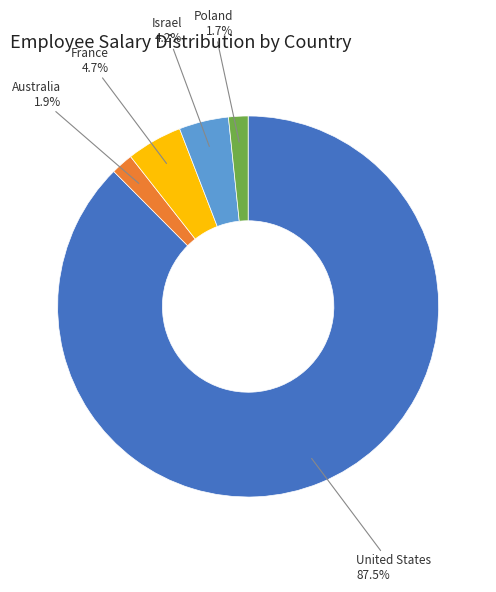

What is the largest slice in the pie chart?

United States